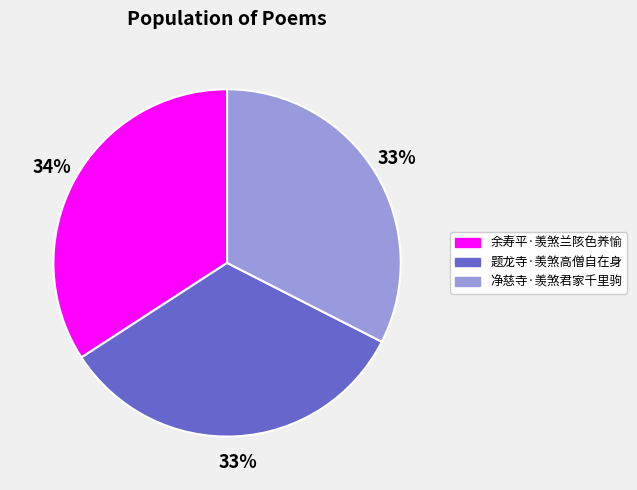

Does any single category account for the majority?

No